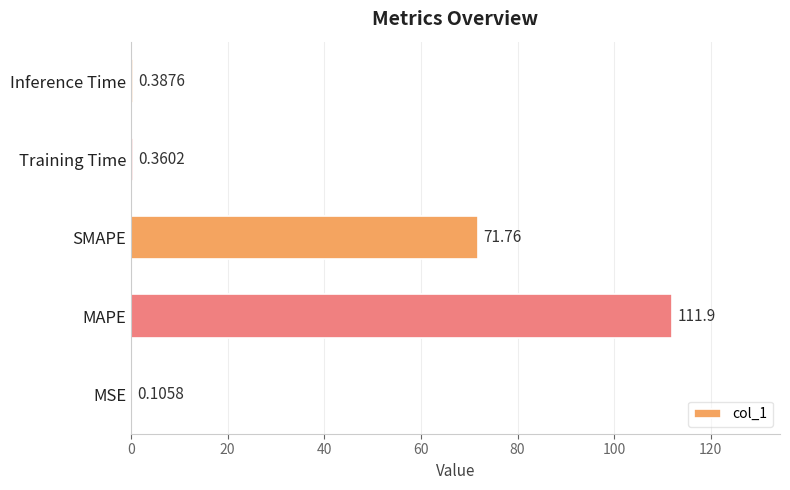

Where is the data nearest to the value 56?

SMAPE